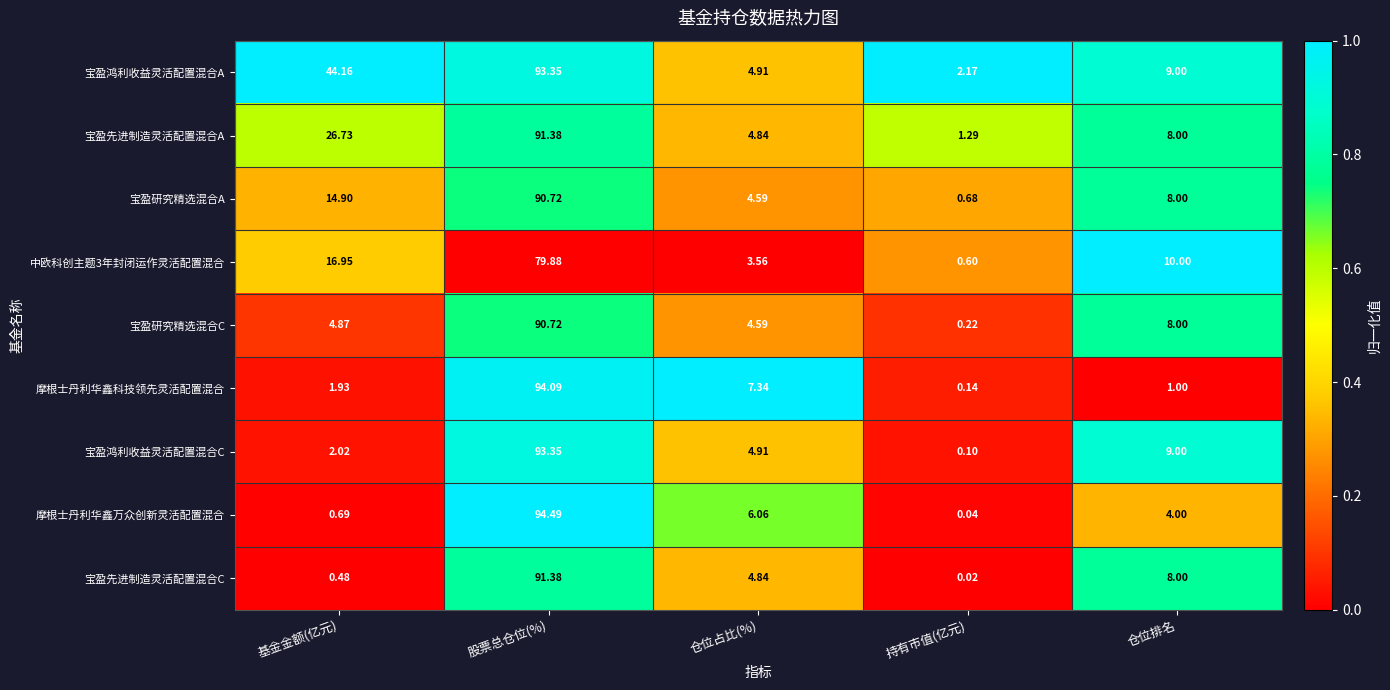

Between 基金金额(亿元) and 仓位排名, which series saw the biggest shift?

宝盈鸿利收益灵活配置混合A